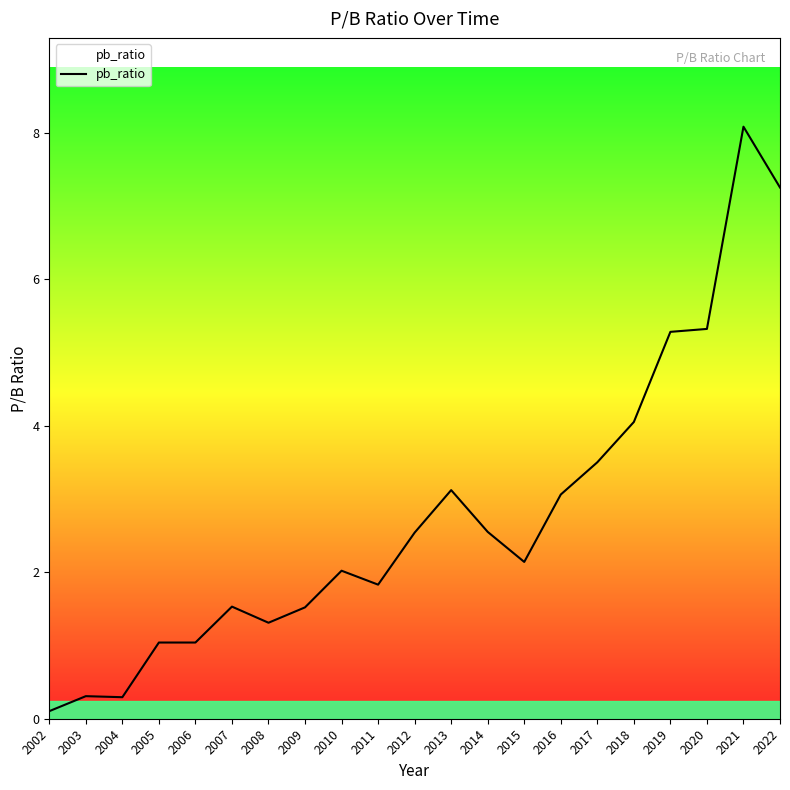

What is the maximum value shown in the chart?

8.1